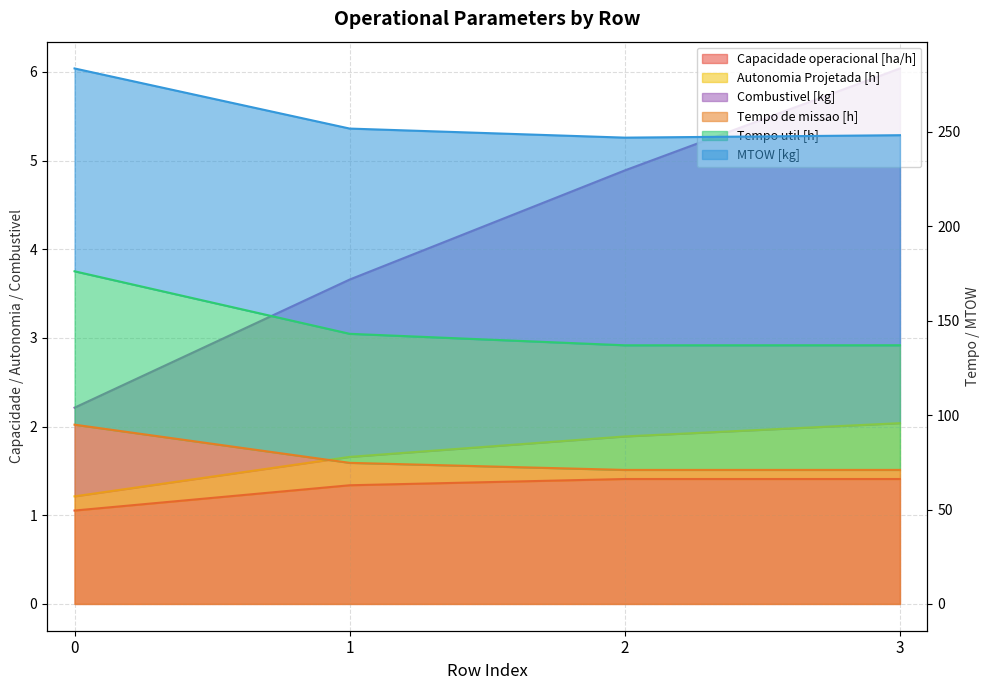

The Capacidade operacional [ha/h] series shows 0.4 at 1. True or false?

False